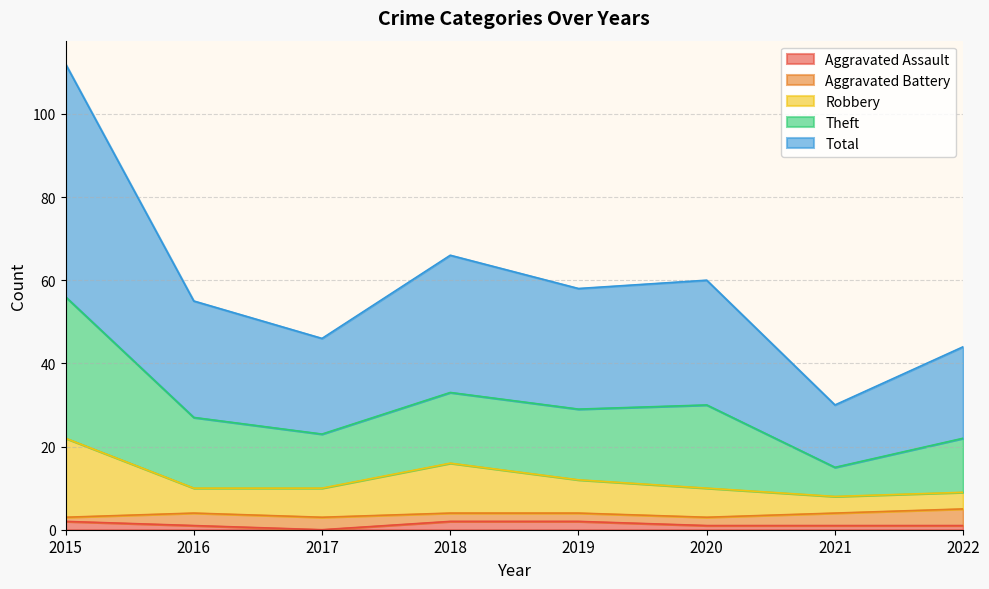

The value of Total at 2020 is 49. True or false?

False